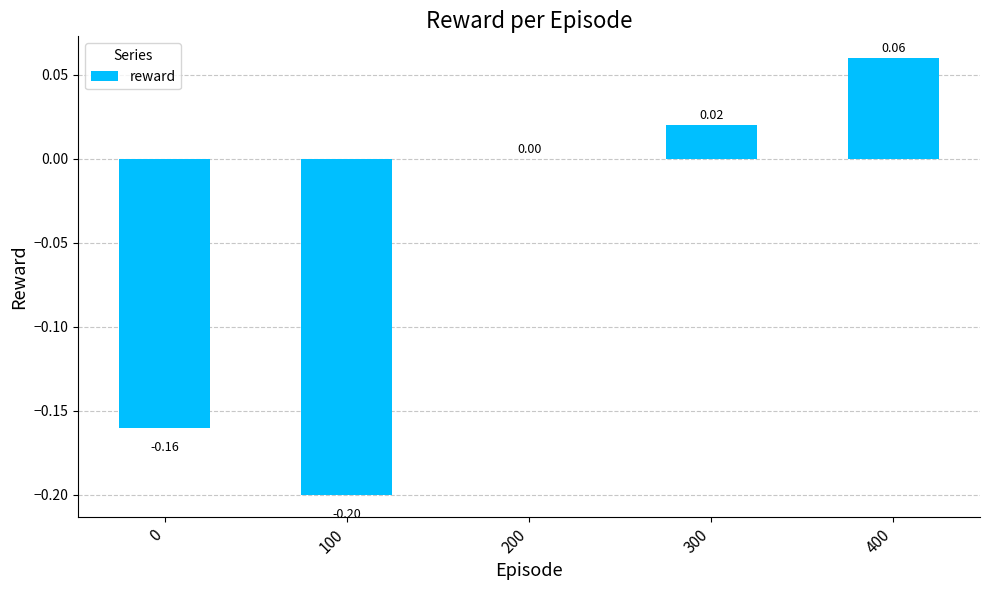

Is it true that the value at 300 is 0.0?

True